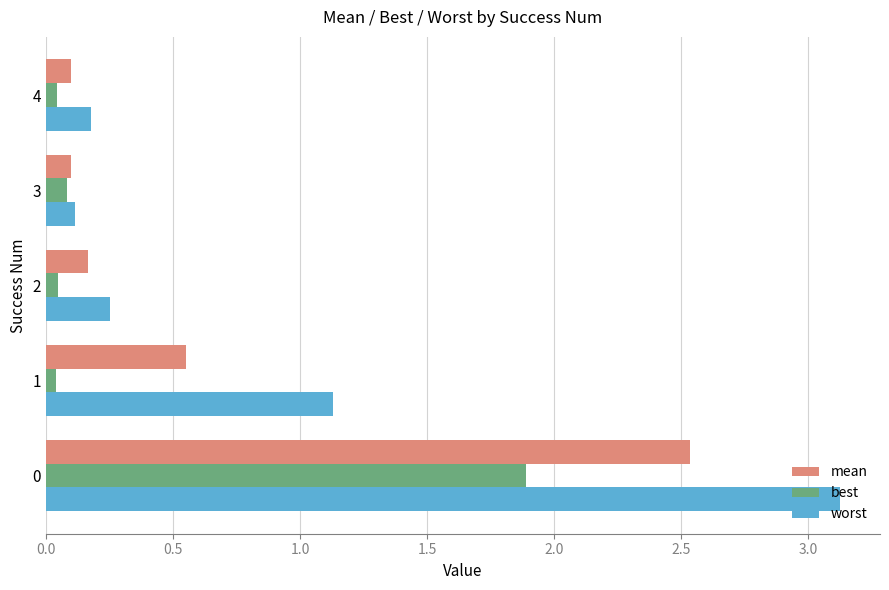

What is the maximum value for worst?

3.1